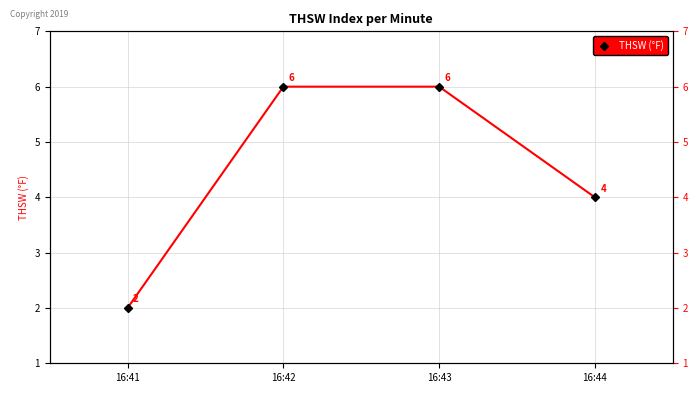

The chart shows a value of 6 at 16:43. True or false?

True